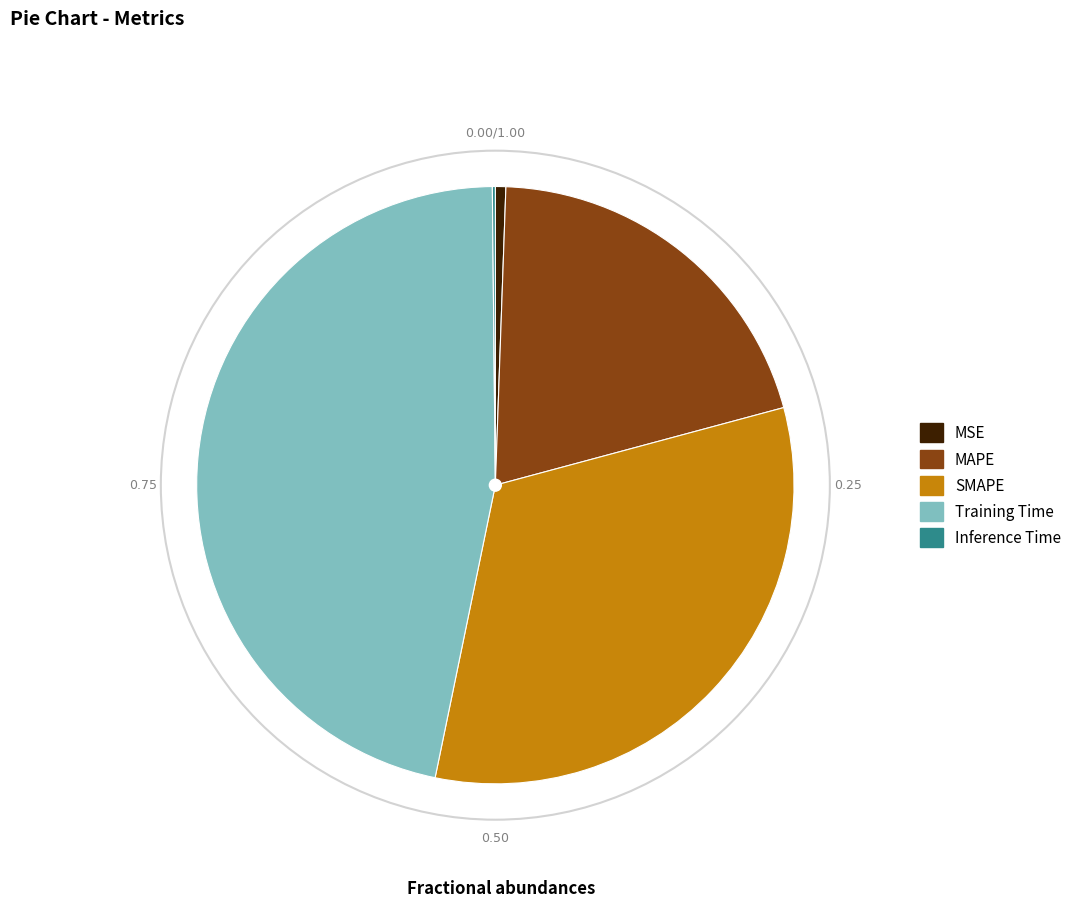

What is the largest slice in the pie chart?

Training Time